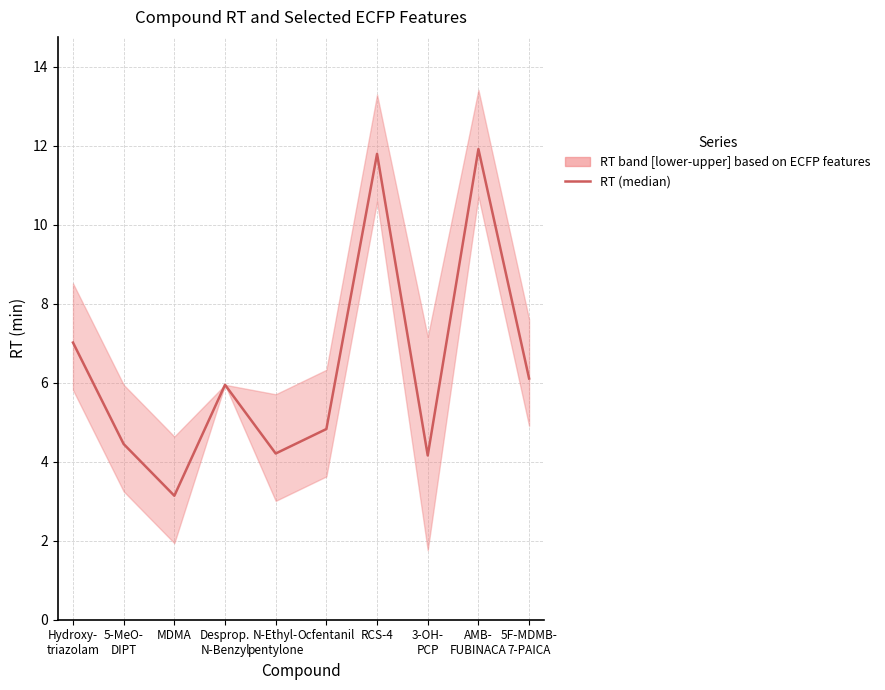

What is the sum of all values?

63.6